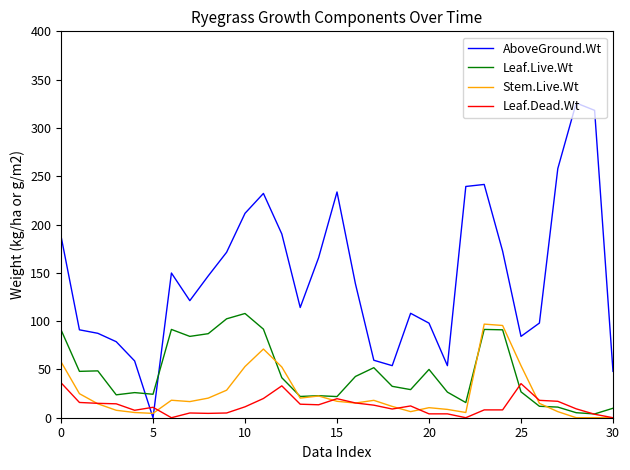

Which series has the largest range (max minus min)?

AboveGround.Wt